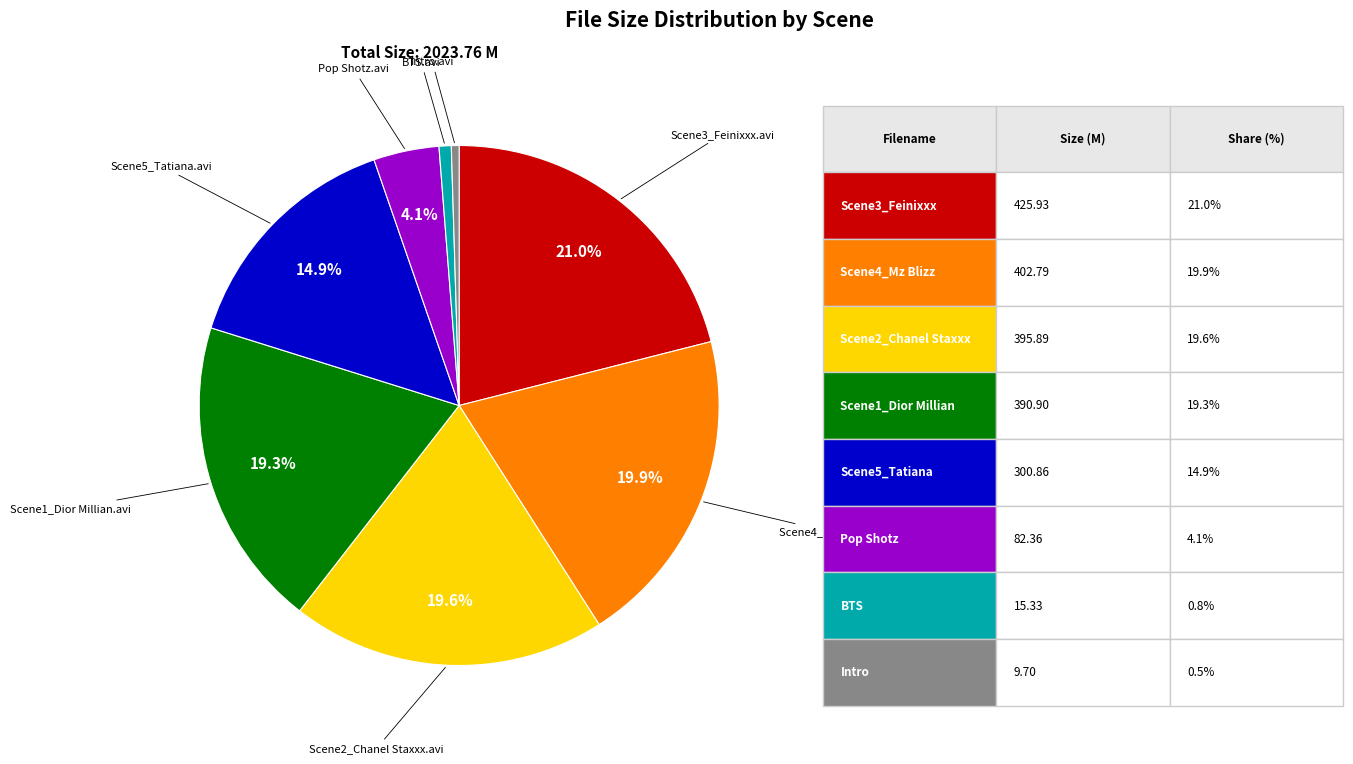

Is there any slice that represents more than half of the pie?

No